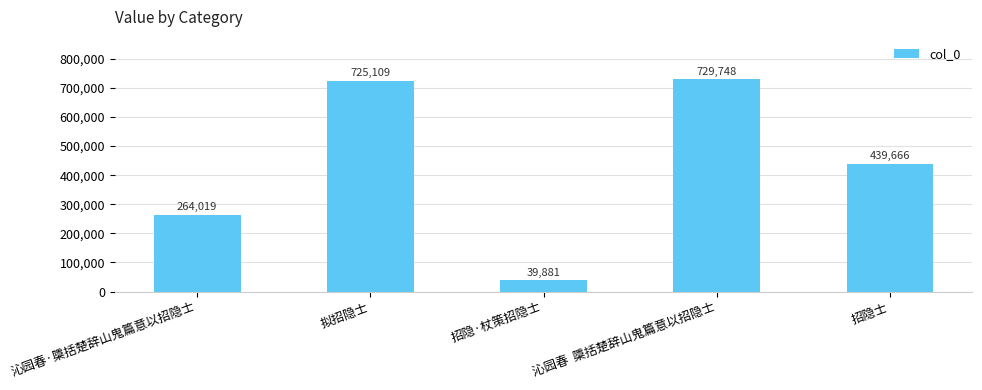

List the labels in order of value, smallest first.

招隐·杖策招隐士, 沁园春·檃括楚辞山鬼篇意以招隐士, 招隐士, 拟招隐士, 沁园春  檃括楚辞山鬼篇意以招隐士